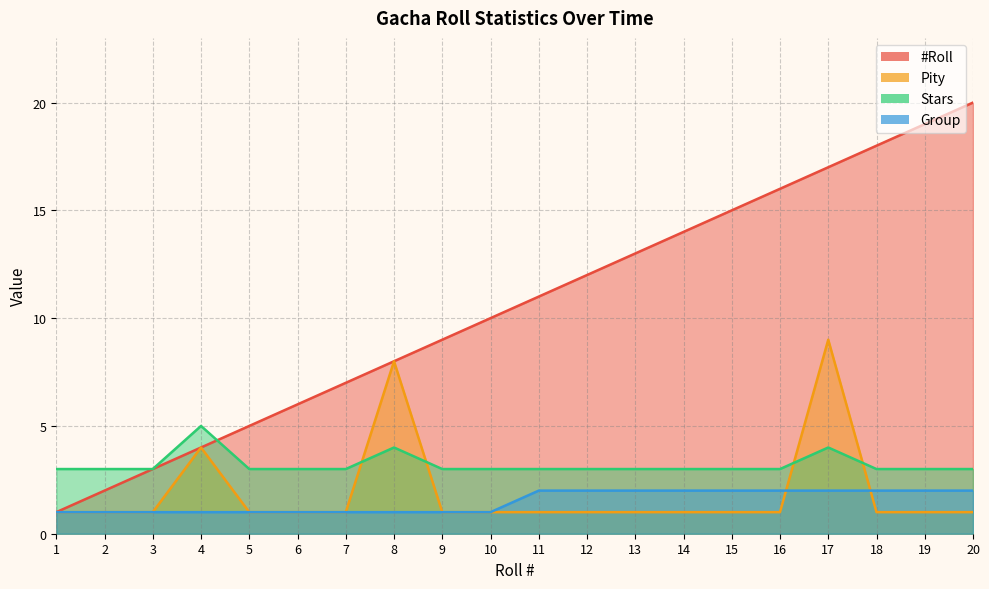

Does the chart have visible grid lines?

Yes